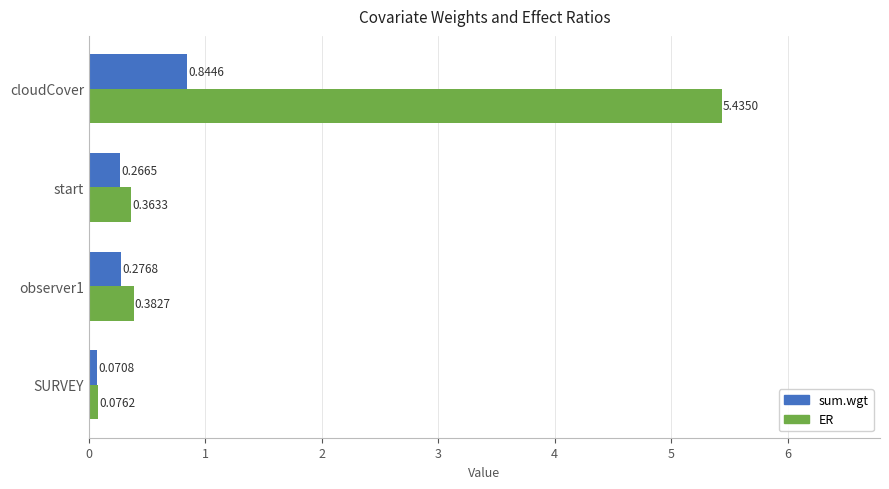

List the series in order of their peak value, lowest first.

sum.wgt, ER